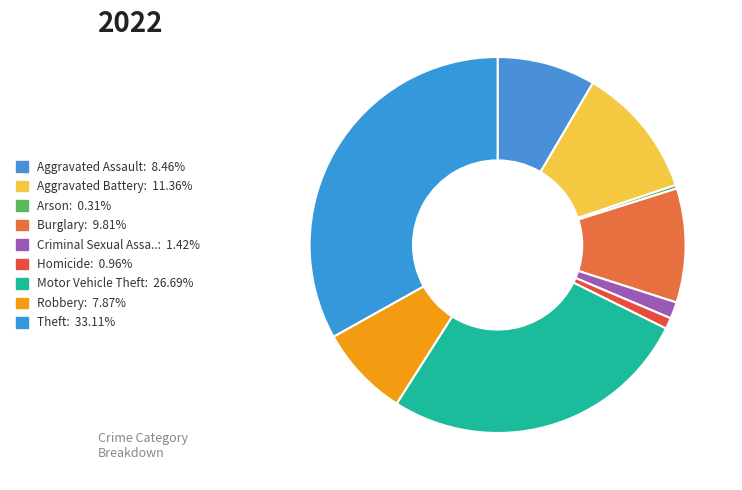

How many slices are in this pie chart?

9